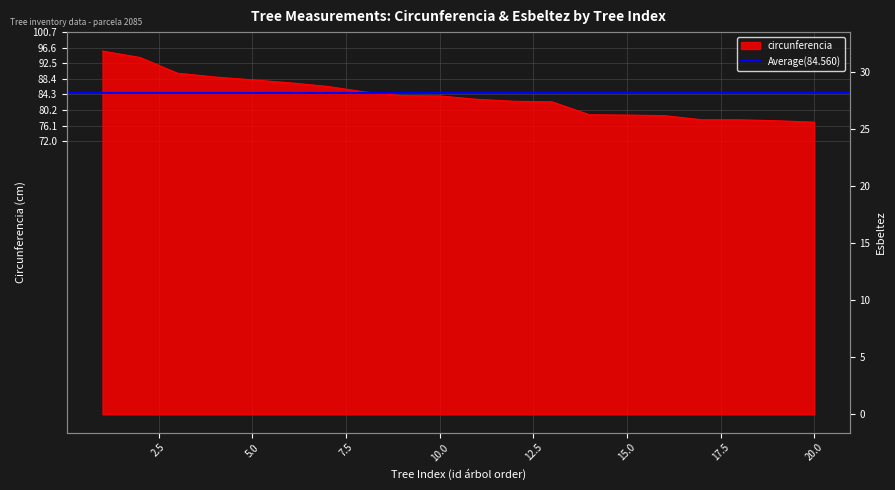

At how many categories does at least one series exceed 69?

20